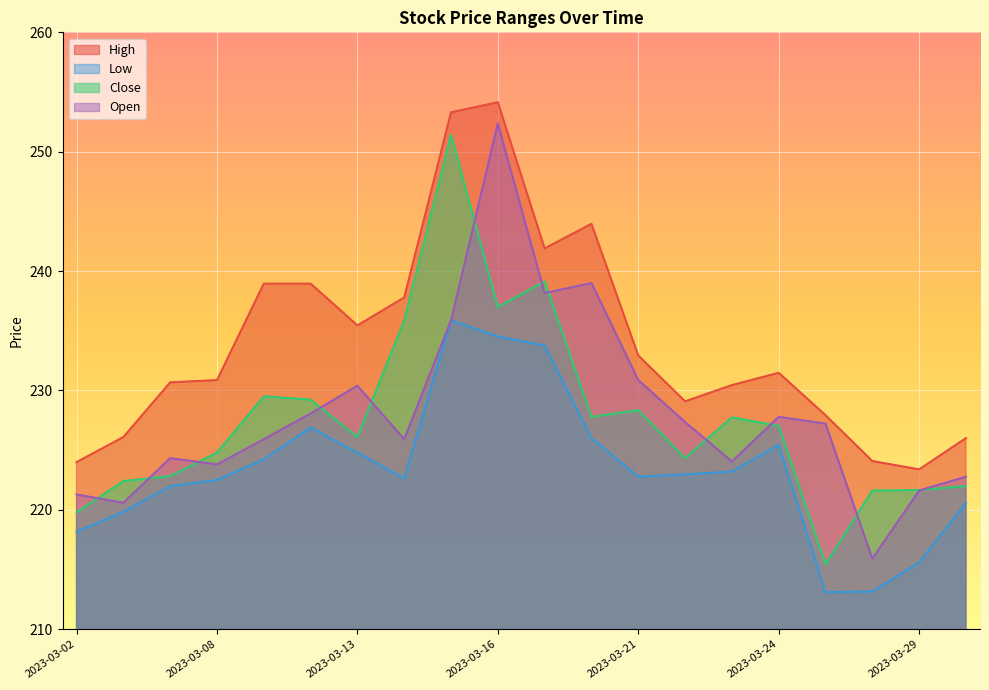

Is it true that Open equals 221.3 at 2023-03-02?

True